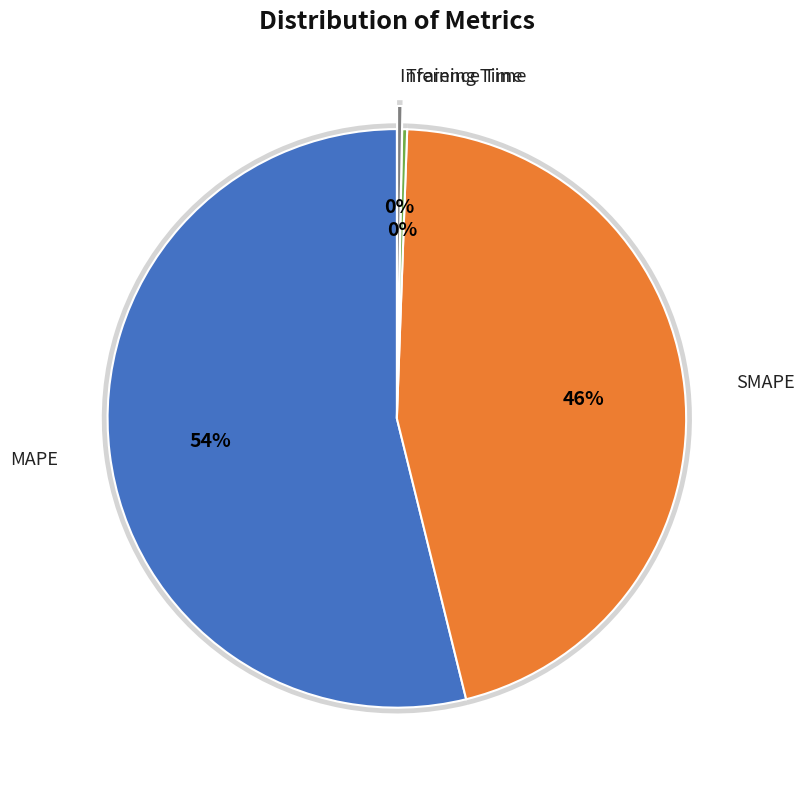

True or false: SMAPE accounts for 46% of the total.

True